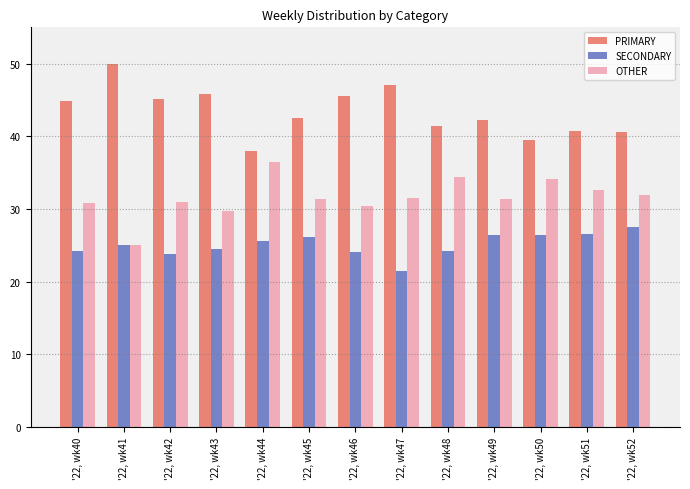

How many data points does each series have?

13